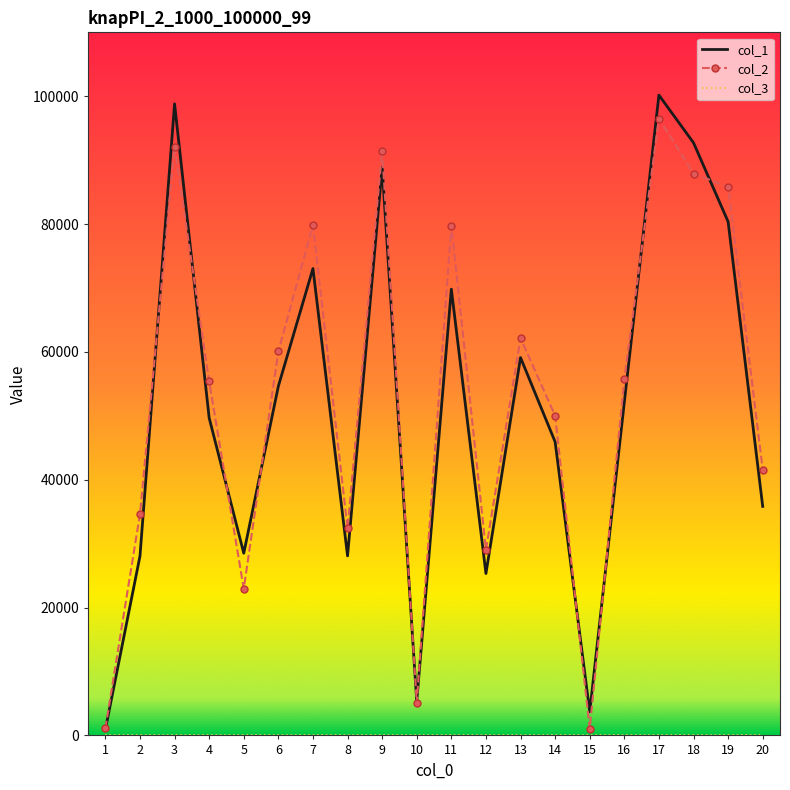

Is the value of col_2 at 18 greater than the value of col_1 at 18?

No